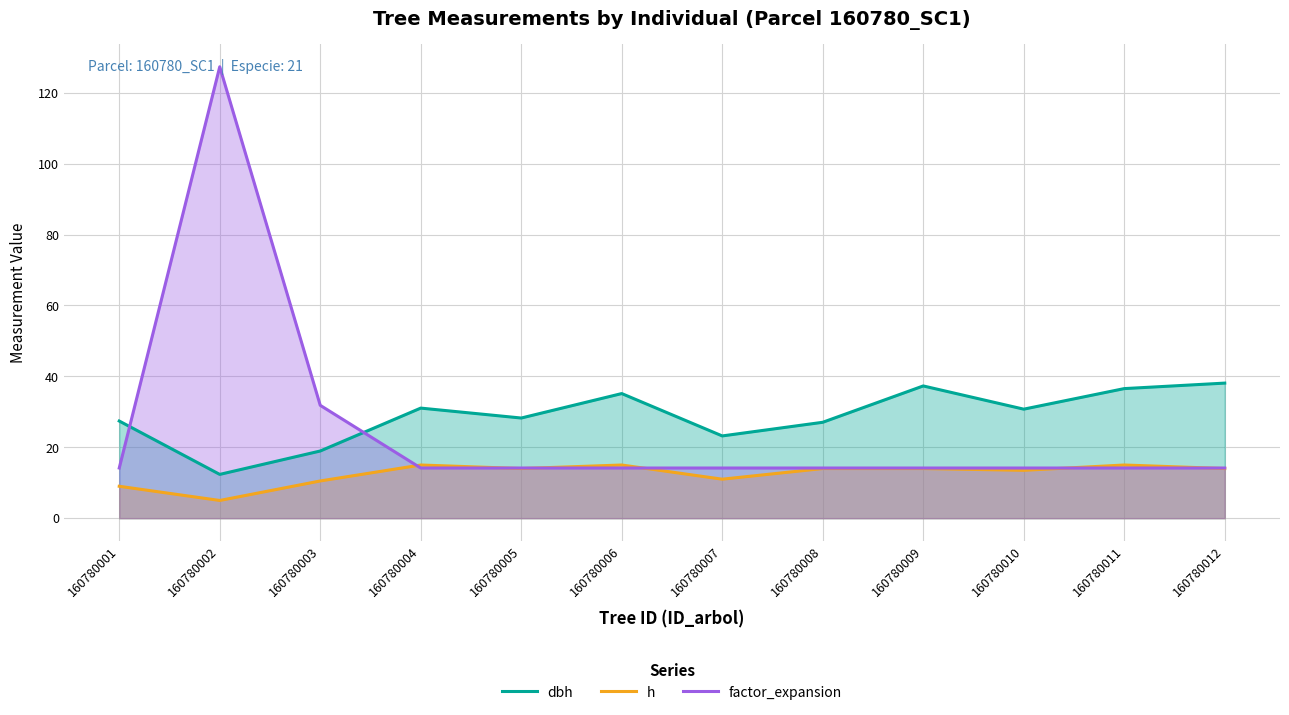

The value of h at 160780011 is 10.2. True or false?

False